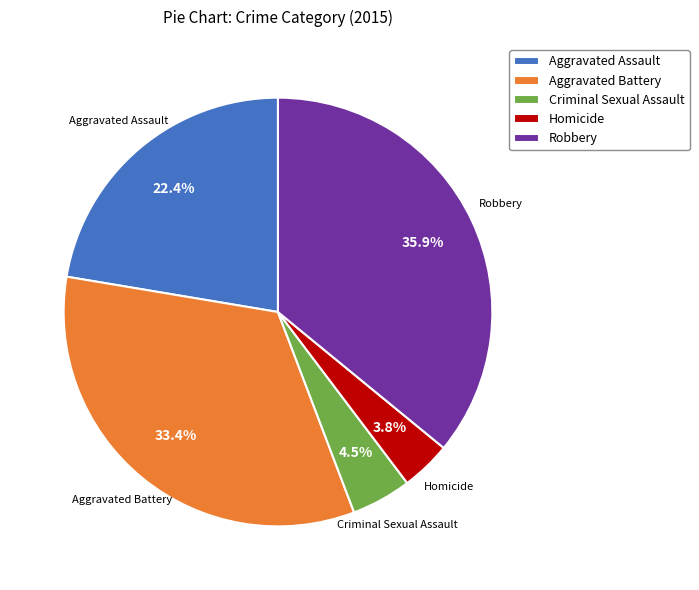

What is the total percentage of Homicide and Robbery?

39.7%